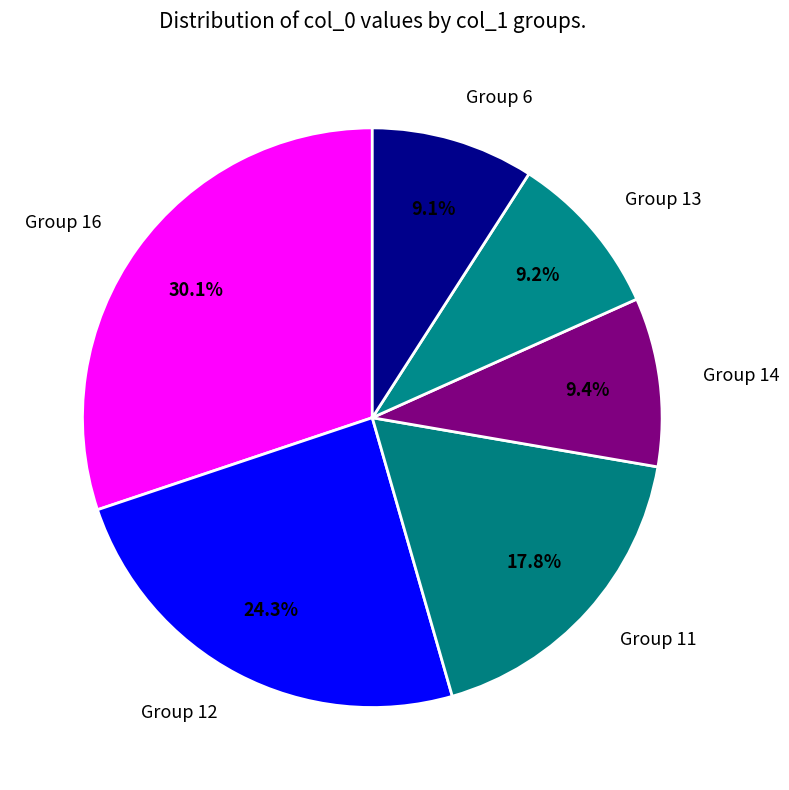

What is the total percentage of Group 16 and Group 6?

39.2%